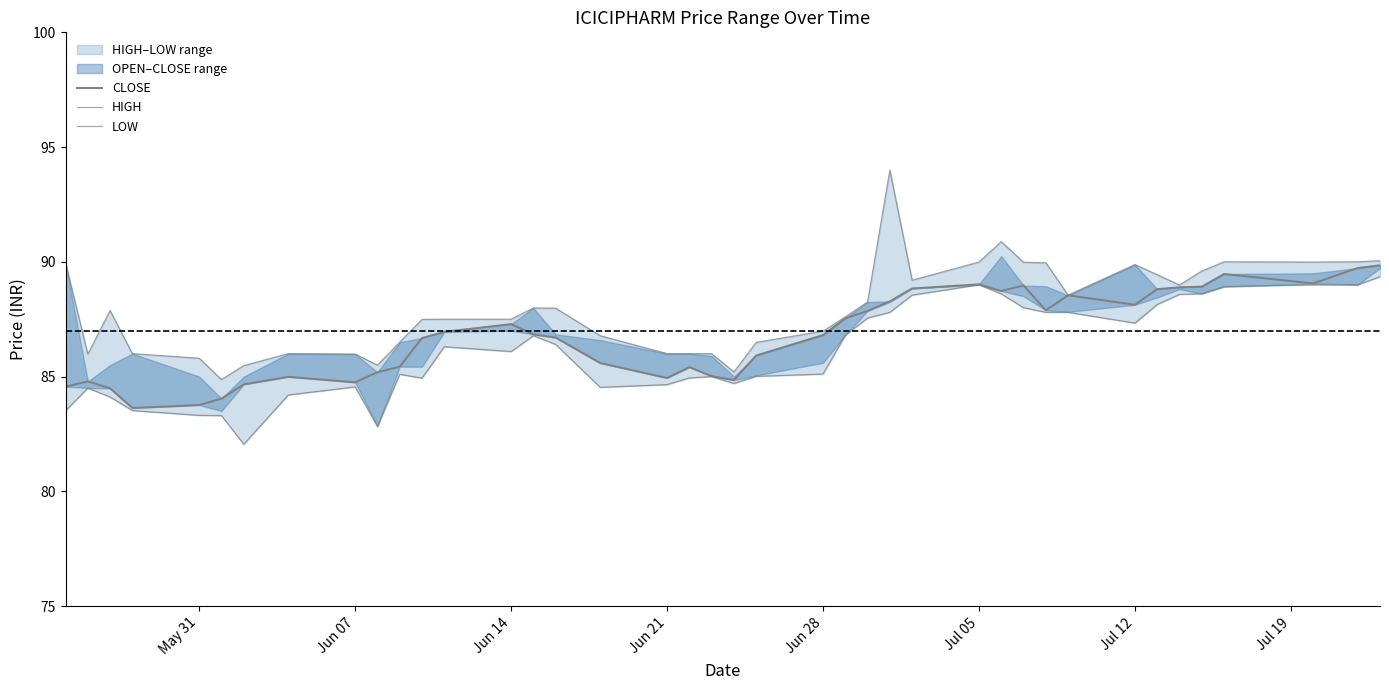

The value of CLOSE at 9 is 37.5. True or false?

False